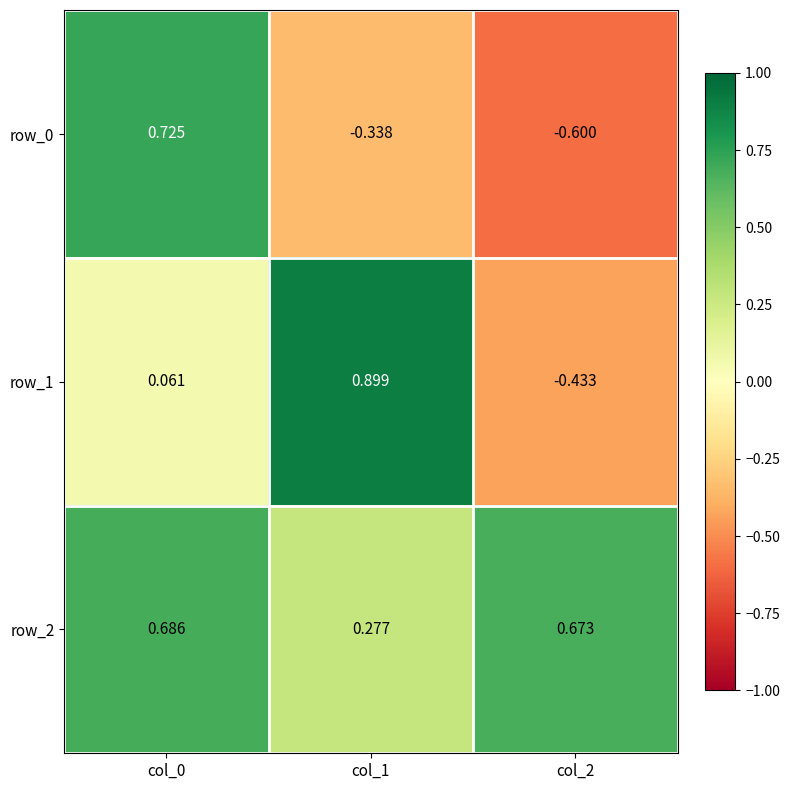

Is the value of row_1 at col_0 greater than the value of row_2 at col_0?

No